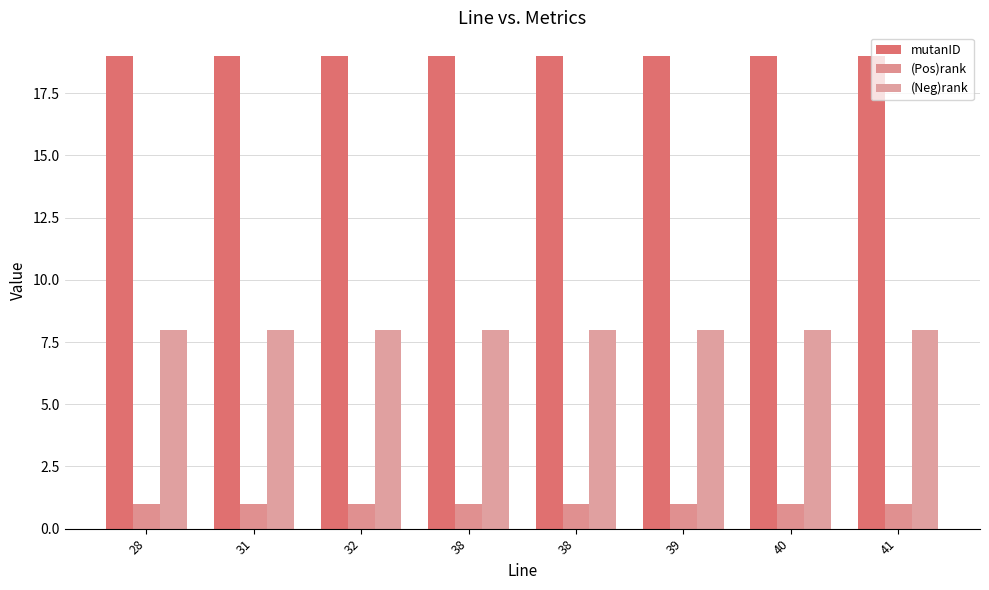

How many bars are there in each group?

3